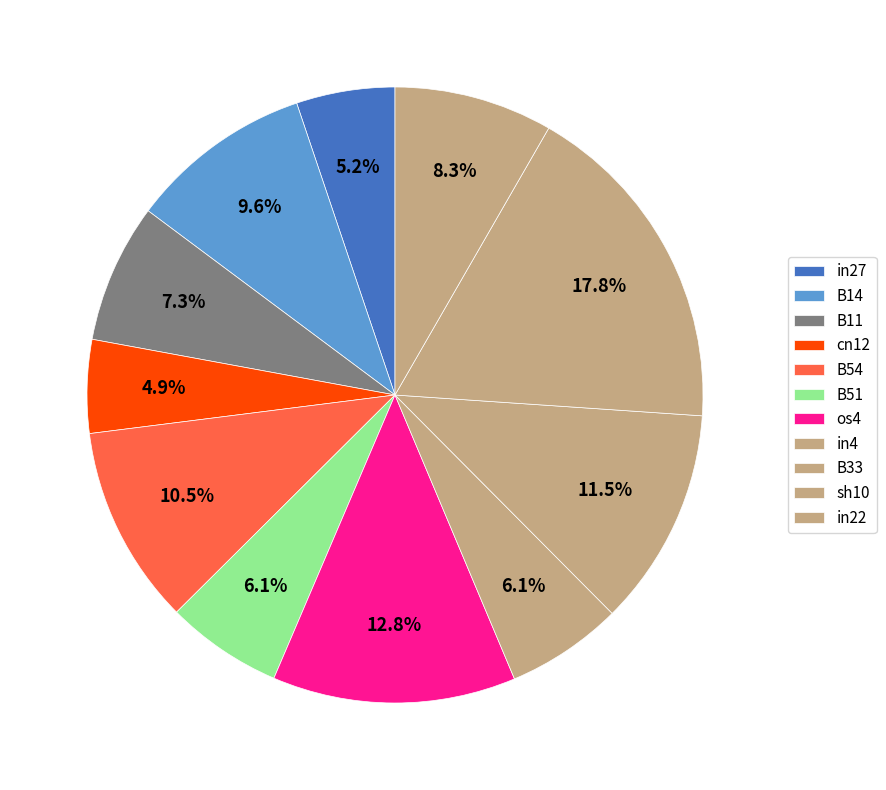

Count the number of slices in the pie.

11